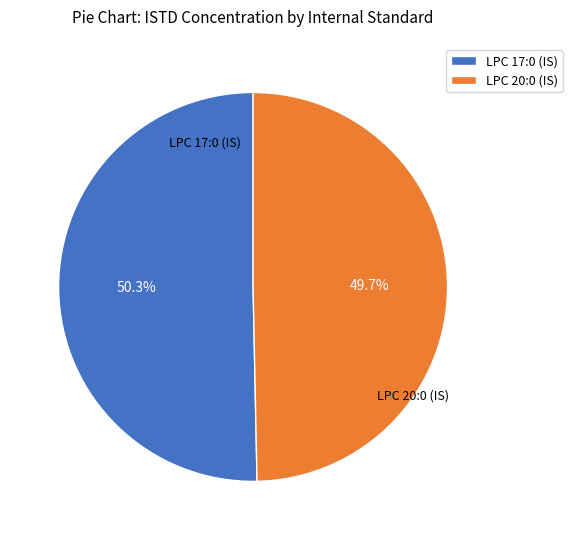

To the nearest percent, what is the difference between the largest and smallest slice percentages?

1%